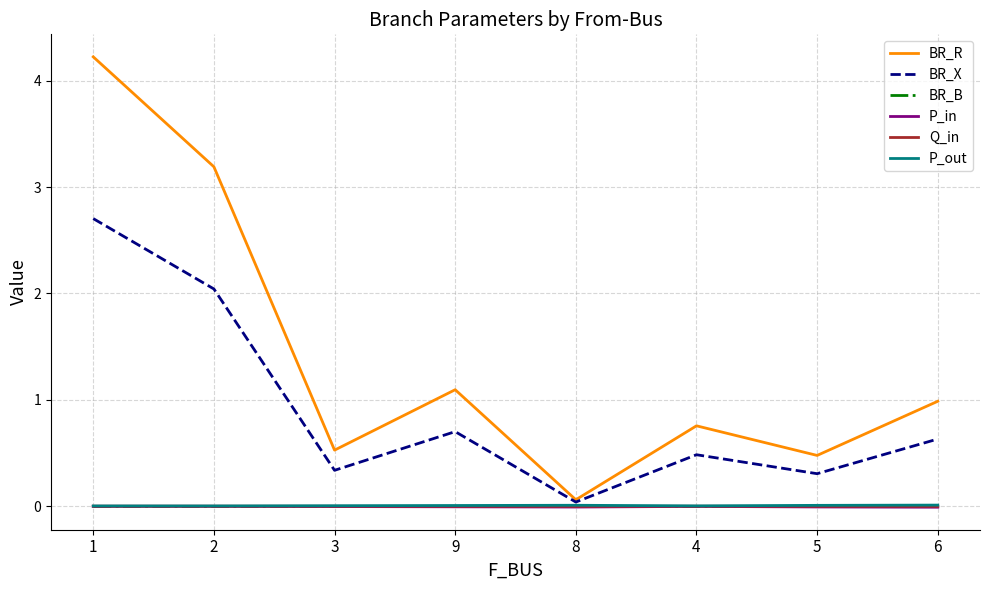

Is it true that Q_in equals -0.0 at 9?

True